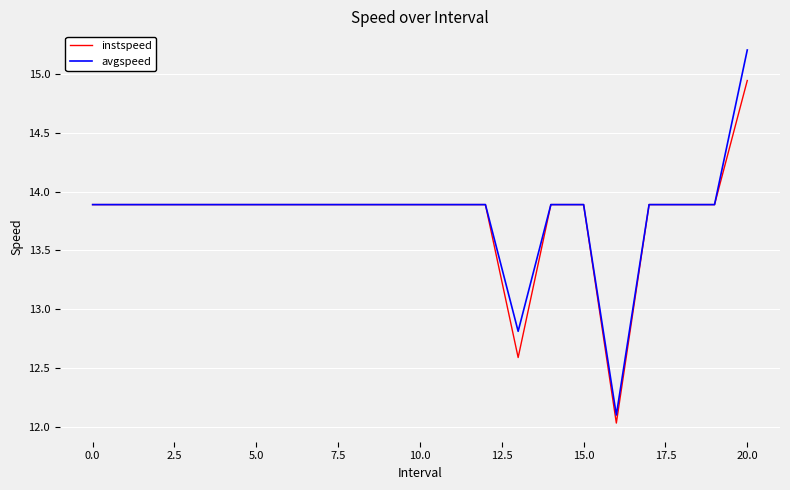

Does the chart have visible grid lines?

Yes